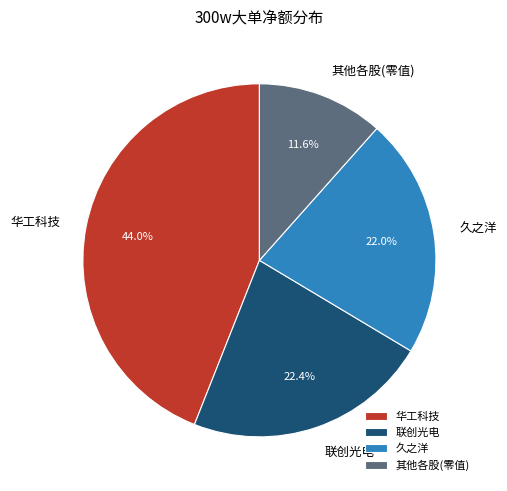

Approximately how many times larger is the value at 联创光电 compared to 久之洋?

1.0